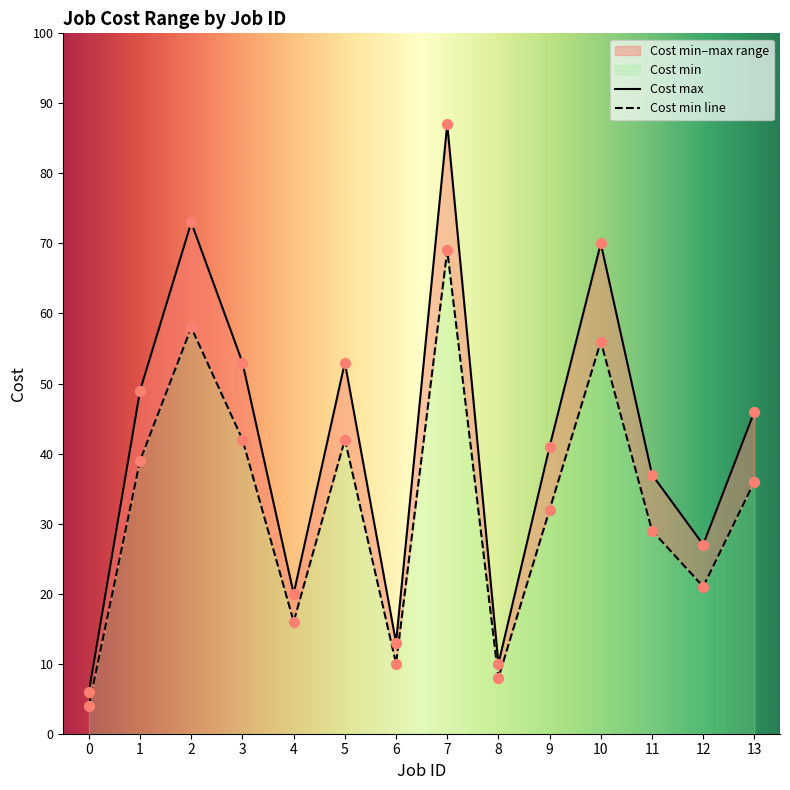

Is the value of Cost min at 1 greater than the value of Cost max at 12?

Yes